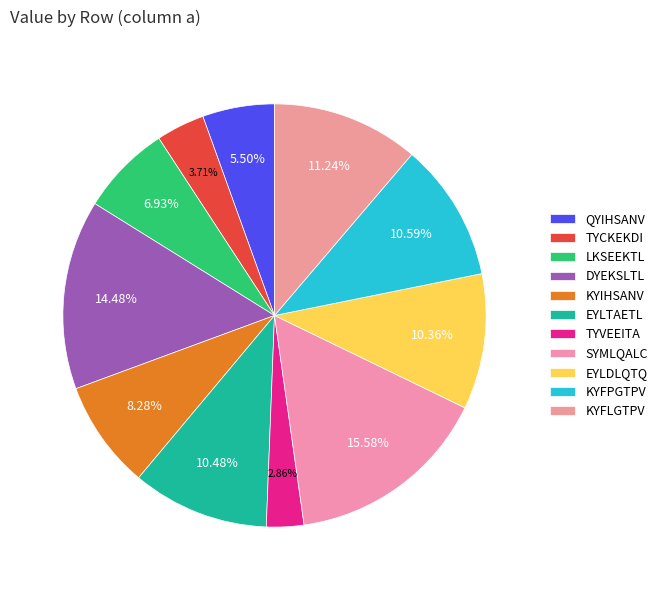

How many slices are in this pie chart?

11